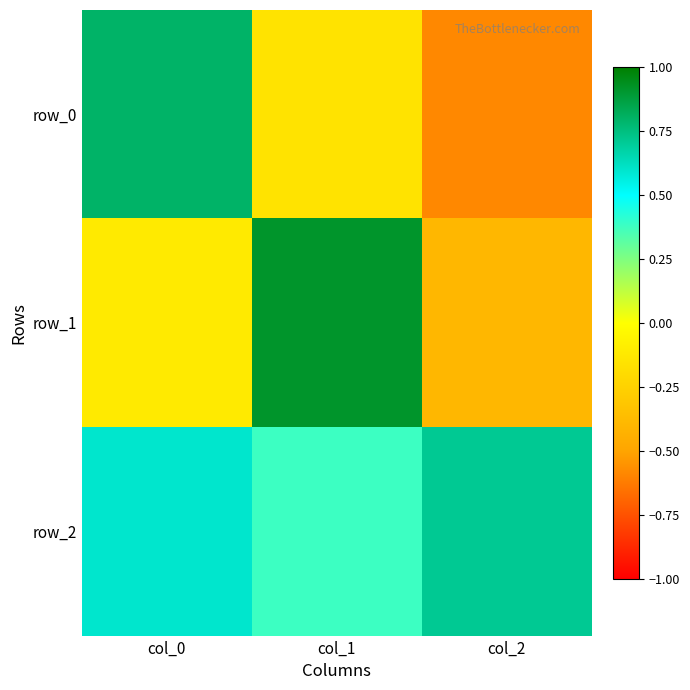

Reading left to right, list all the values displayed in this chart.

row_0: col_0=0.8	col_1=-0.2	col_2=-0.6
row_1: col_0=-0.1	col_1=0.9	col_2=-0.4
row_2: col_0=0.6	col_1=0.4	col_2=0.7